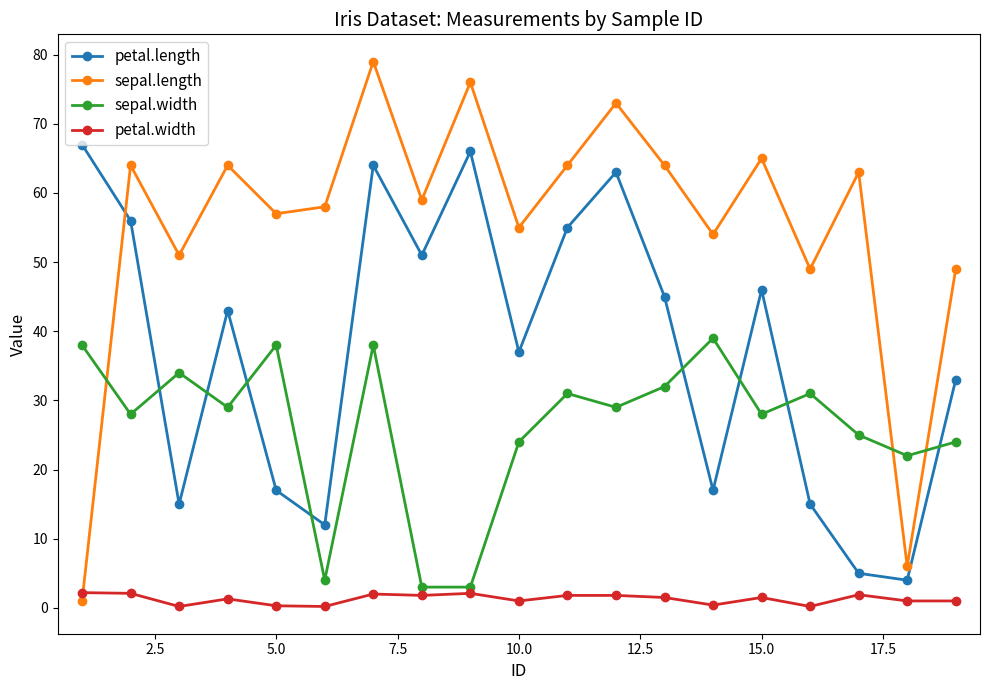

True or false: petal.length and petal.width cross at least once.

False